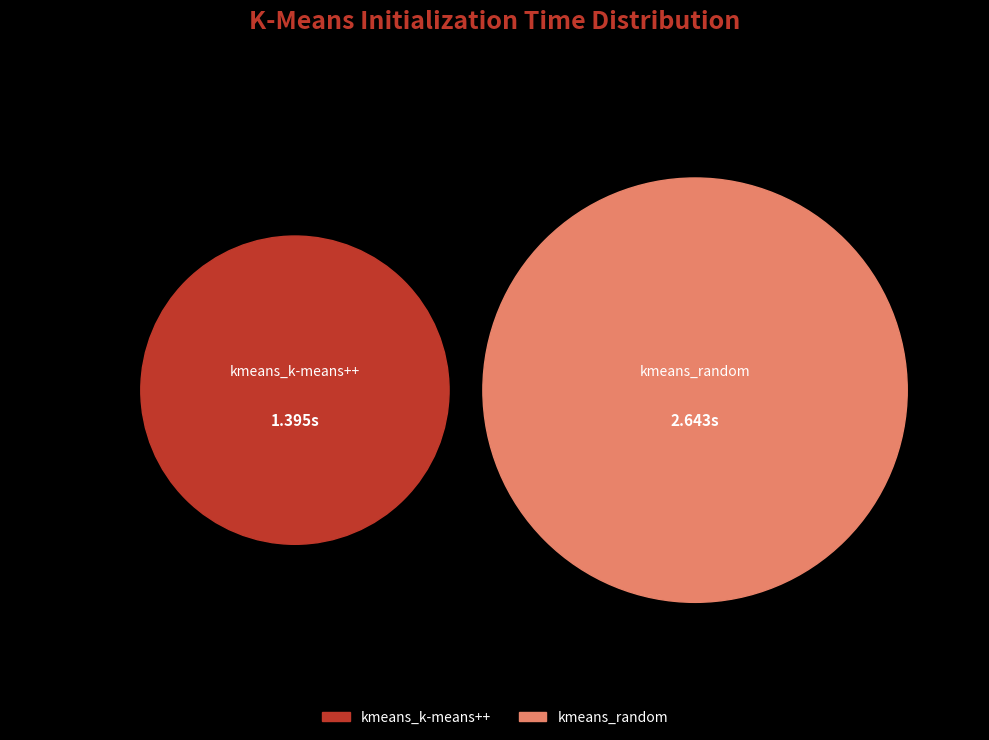

How much of the chart is everything except kmeans_random?

34.5%